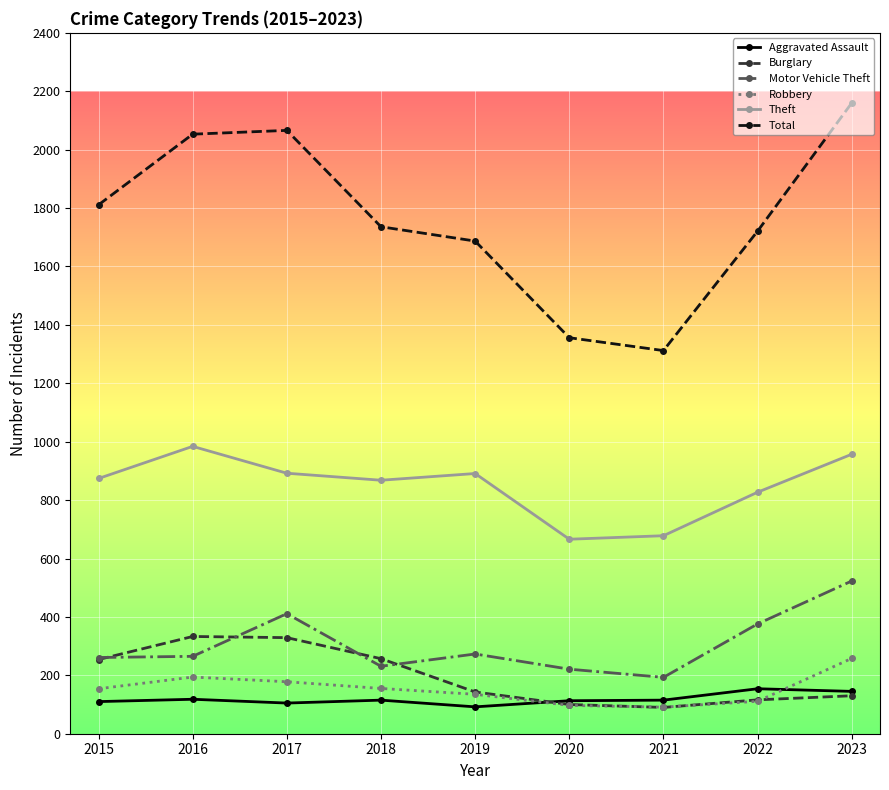

How many lines are shown in the chart?

6